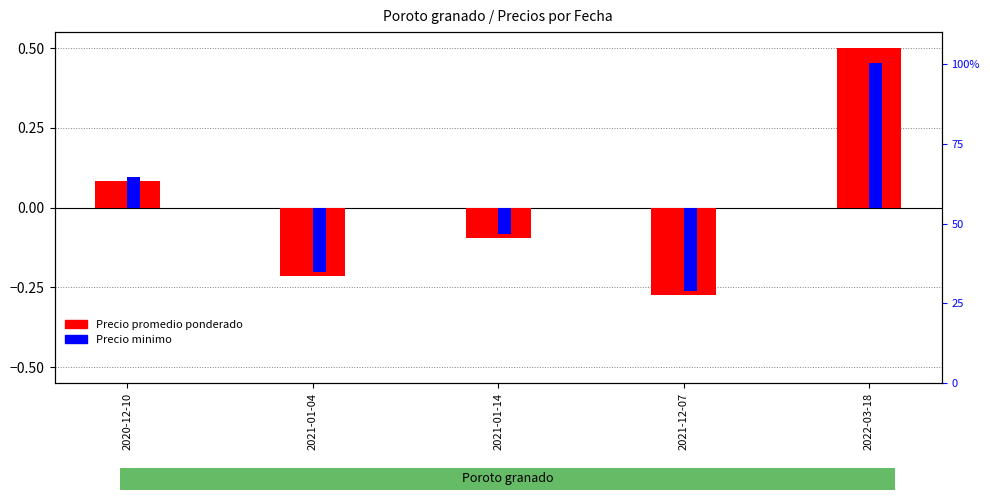

How many negative values does the Precio promedio ponderado series have?

3